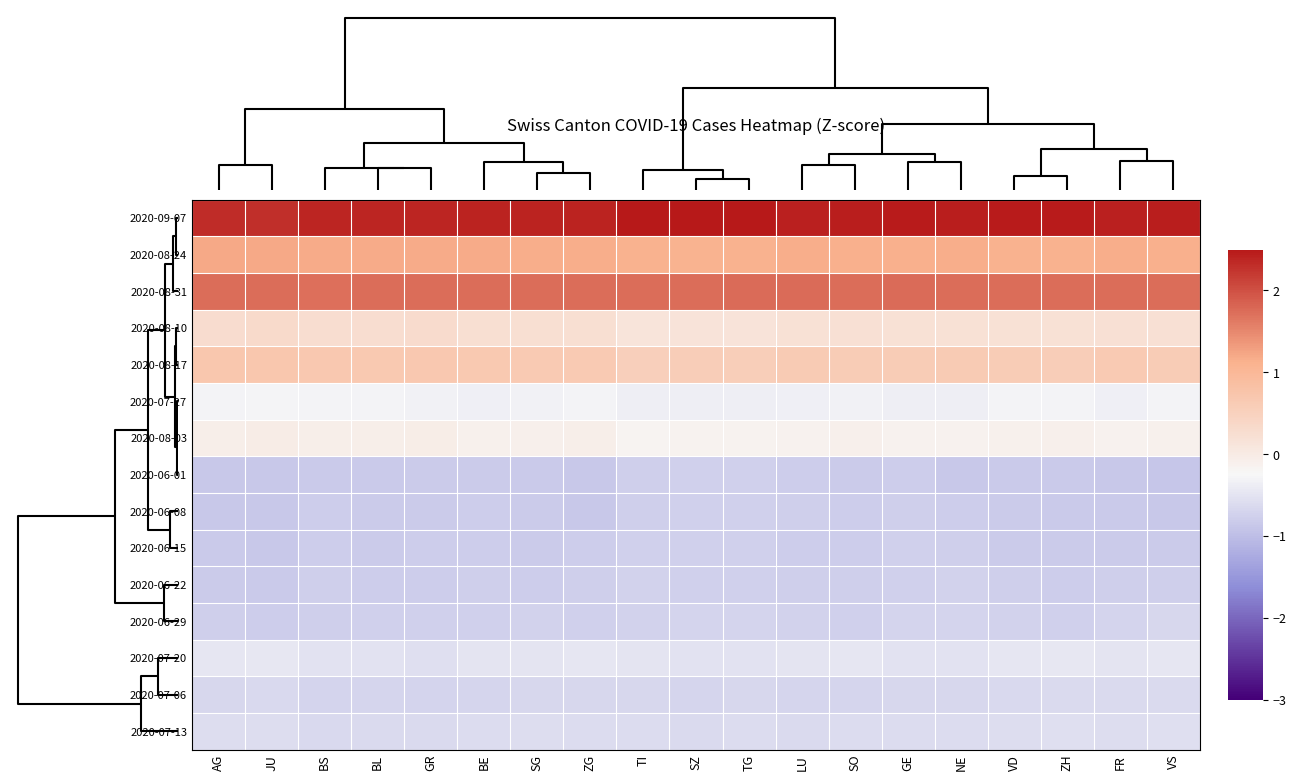

Reading right to left, what are all the values shown in this chart?

2020-09-07: VS=2.4	FR=2.4	ZH=2.5	VD=2.5	NE=2.4	GE=2.5	SO=2.4	LU=2.4	TG=2.5	SZ=2.5	TI=2.5	ZG=2.4	SG=2.4	BE=2.4	GR=2.4	BL=2.4	BS=2.4	JU=2.3	AG=2.3
2020-08-24: VS=1.1	FR=1.2	ZH=1.1	VD=1.1	NE=1.2	GE=1.1	SO=1.1	LU=1.2	TG=1.1	SZ=1.1	TI=1.1	ZG=1.2	SG=1.2	BE=1.2	GR=1.2	BL=1.2	BS=1.2	JU=1.2	AG=1.2
2020-08-31: VS=1.7	FR=1.7	ZH=1.7	VD=1.7	NE=1.7	GE=1.8	SO=1.7	LU=1.8	TG=1.8	SZ=1.7	TI=1.7	ZG=1.7	SG=1.7	BE=1.7	GR=1.7	BL=1.7	BS=1.7	JU=1.7	AG=1.7
2020-08-10: VS=0.2	FR=0.2	ZH=0.2	VD=0.2	NE=0.2	GE=0.2	SO=0.2	LU=0.2	TG=0.2	SZ=0.2	TI=0.1	ZG=0.2	SG=0.2	BE=0.2	GR=0.3	BL=0.3	BS=0.3	JU=0.3	AG=0.3
2020-08-17: VS=0.6	FR=0.6	ZH=0.6	VD=0.6	NE=0.6	GE=0.6	SO=0.6	LU=0.6	TG=0.6	SZ=0.6	TI=0.5	ZG=0.6	SG=0.6	BE=0.7	GR=0.7	BL=0.7	BS=0.7	JU=0.7	AG=0.7
2020-07-27: VS=-0.3	FR=-0.3	ZH=-0.3	VD=-0.3	NE=-0.4	GE=-0.4	SO=-0.3	LU=-0.4	TG=-0.4	SZ=-0.4	TI=-0.4	ZG=-0.3	SG=-0.3	BE=-0.3	GR=-0.3	BL=-0.3	BS=-0.3	JU=-0.3	AG=-0.3
2020-08-03: VS=-0.1	FR=-0.1	ZH=-0.1	VD=-0.1	NE=-0.1	GE=-0.1	SO=-0.1	LU=-0.1	TG=-0.2	SZ=-0.2	TI=-0.2	ZG=-0.1	SG=-0.1	BE=-0.1	GR=-0.1	BL=-0.1	BS=-0.1	JU=-0.0	AG=-0.1
2020-06-01: VS=-0.9	FR=-0.9	ZH=-0.8	VD=-0.8	NE=-0.9	GE=-0.8	SO=-0.8	LU=-0.8	TG=-0.8	SZ=-0.8	TI=-0.8	ZG=-0.9	SG=-0.8	BE=-0.8	GR=-0.8	BL=-0.8	BS=-0.8	JU=-0.9	AG=-0.9
2020-06-08: VS=-0.9	FR=-0.8	ZH=-0.8	VD=-0.8	NE=-0.8	GE=-0.8	SO=-0.8	LU=-0.8	TG=-0.8	SZ=-0.8	TI=-0.8	ZG=-0.9	SG=-0.8	BE=-0.8	GR=-0.8	BL=-0.8	BS=-0.8	JU=-0.9	AG=-0.9
2020-06-15: VS=-0.8	FR=-0.8	ZH=-0.8	VD=-0.8	NE=-0.8	GE=-0.8	SO=-0.8	LU=-0.8	TG=-0.8	SZ=-0.8	TI=-0.8	ZG=-0.8	SG=-0.8	BE=-0.8	GR=-0.8	BL=-0.8	BS=-0.8	JU=-0.9	AG=-0.8
2020-06-22: VS=-0.8	FR=-0.8	ZH=-0.8	VD=-0.8	NE=-0.7	GE=-0.7	SO=-0.8	LU=-0.8	TG=-0.8	SZ=-0.7	TI=-0.7	ZG=-0.8	SG=-0.8	BE=-0.8	GR=-0.8	BL=-0.8	BS=-0.8	JU=-0.9	AG=-0.8
2020-06-29: VS=-0.7	FR=-0.7	ZH=-0.7	VD=-0.7	NE=-0.7	GE=-0.7	SO=-0.8	LU=-0.7	TG=-0.7	SZ=-0.7	TI=-0.7	ZG=-0.8	SG=-0.7	BE=-0.8	GR=-0.7	BL=-0.8	BS=-0.8	JU=-0.8	AG=-0.8
2020-07-20: VS=-0.5	FR=-0.5	ZH=-0.4	VD=-0.5	NE=-0.5	GE=-0.5	SO=-0.5	LU=-0.5	TG=-0.5	SZ=-0.5	TI=-0.5	ZG=-0.5	SG=-0.5	BE=-0.5	GR=-0.6	BL=-0.5	BS=-0.5	JU=-0.5	AG=-0.5
2020-07-06: VS=-0.6	FR=-0.6	ZH=-0.6	VD=-0.6	NE=-0.7	GE=-0.7	SO=-0.7	LU=-0.7	TG=-0.7	SZ=-0.7	TI=-0.7	ZG=-0.7	SG=-0.7	BE=-0.7	GR=-0.7	BL=-0.7	BS=-0.7	JU=-0.7	AG=-0.7
2020-07-13: VS=-0.6	FR=-0.6	ZH=-0.6	VD=-0.6	NE=-0.6	GE=-0.6	SO=-0.6	LU=-0.6	TG=-0.6	SZ=-0.6	TI=-0.6	ZG=-0.6	SG=-0.6	BE=-0.6	GR=-0.6	BL=-0.6	BS=-0.6	JU=-0.6	AG=-0.6